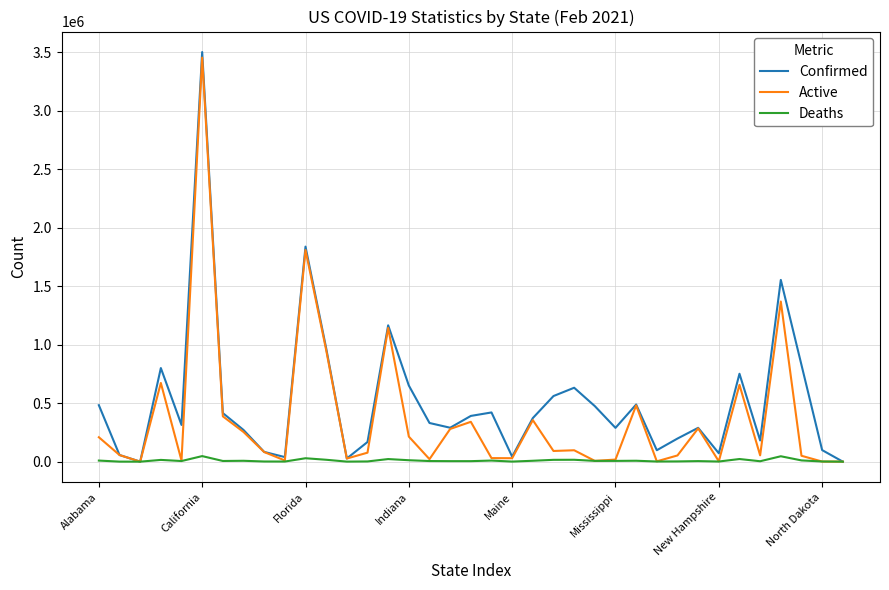

Rank the series by their average value, from highest to lowest.

Confirmed, Active, Deaths